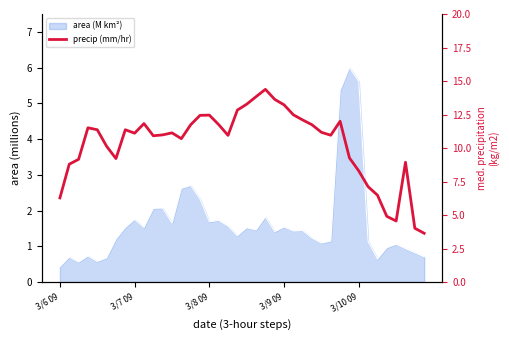

Which has a higher value, 39 or 15?

15